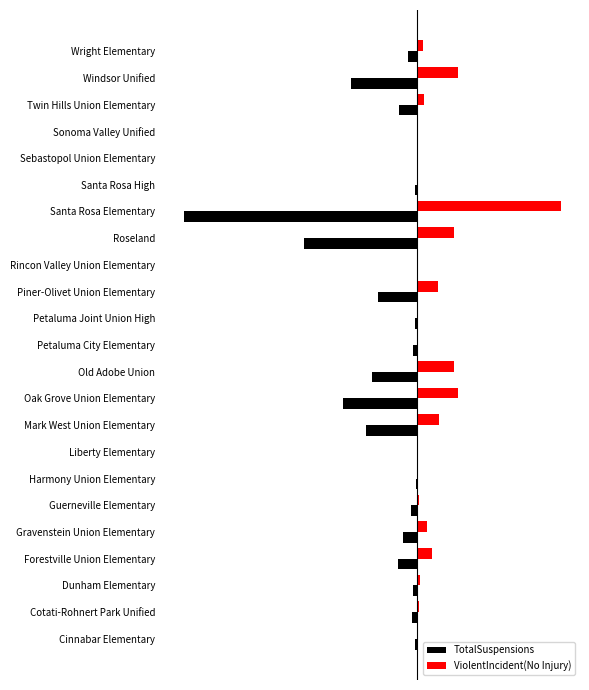

At which category does the chart reach its peak across all series?

Santa Rosa Elementary